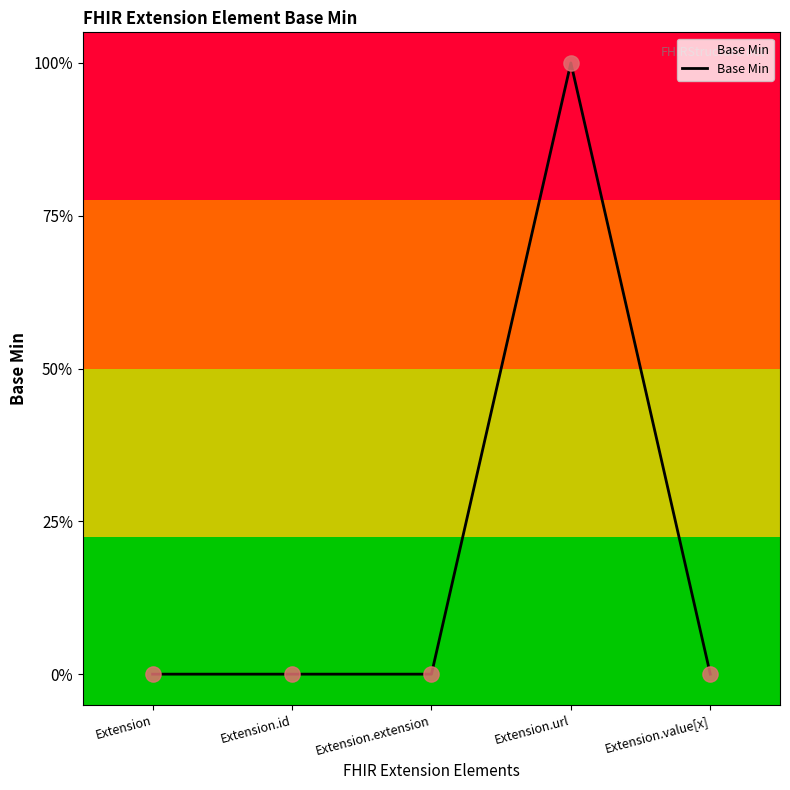

What is the change in value from Extension.id to Extension.url?

+1